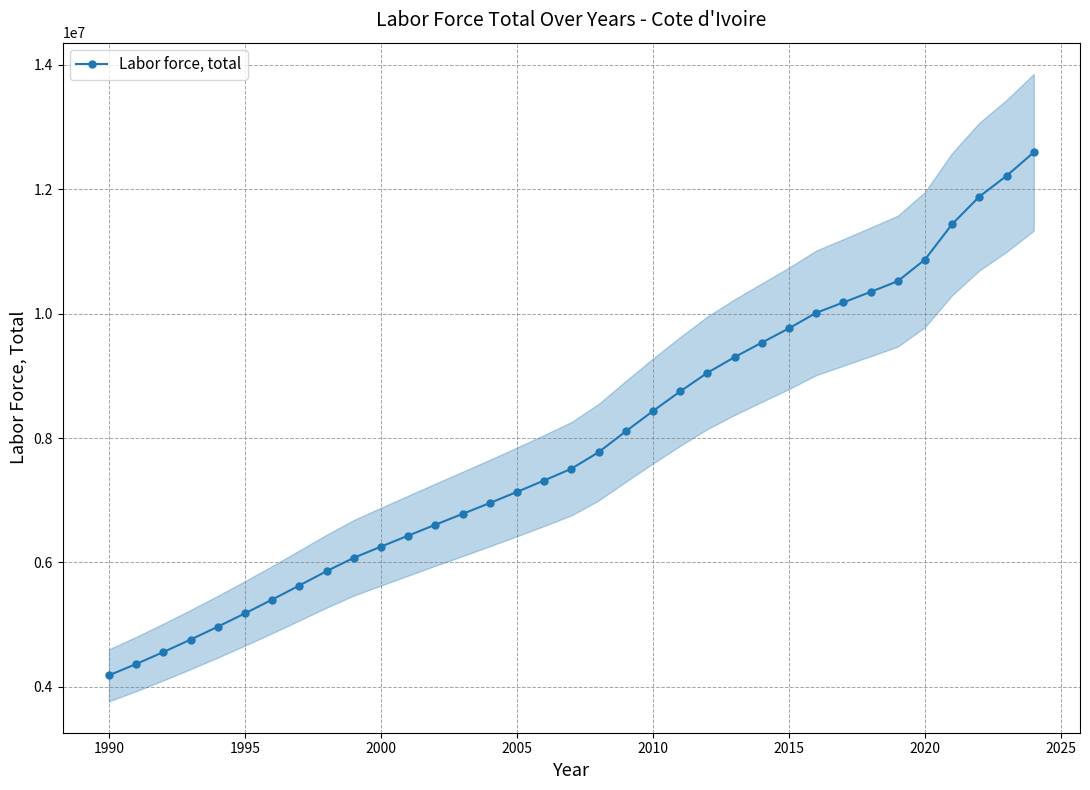

What is the highest value of the Labor force, total series?

12594667